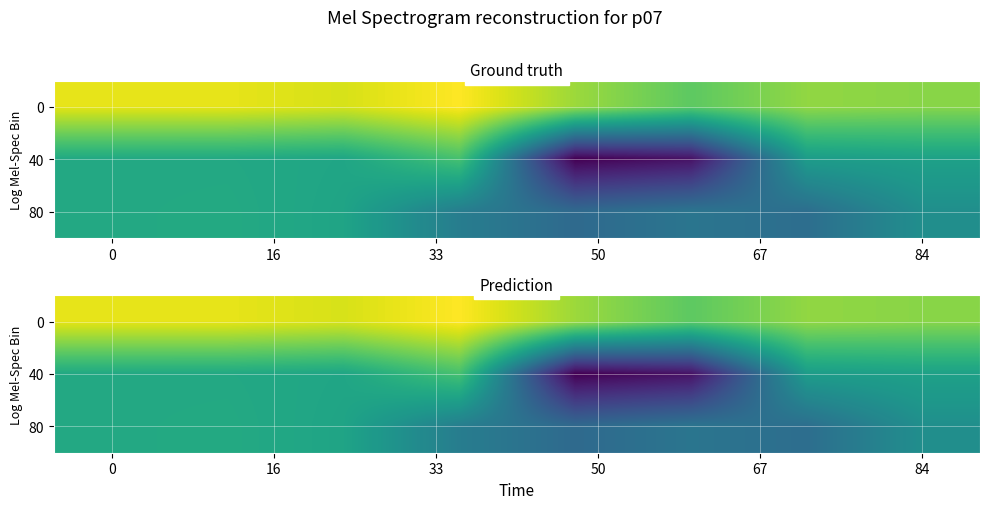

At how many categories does at least one series exceed -52?

8